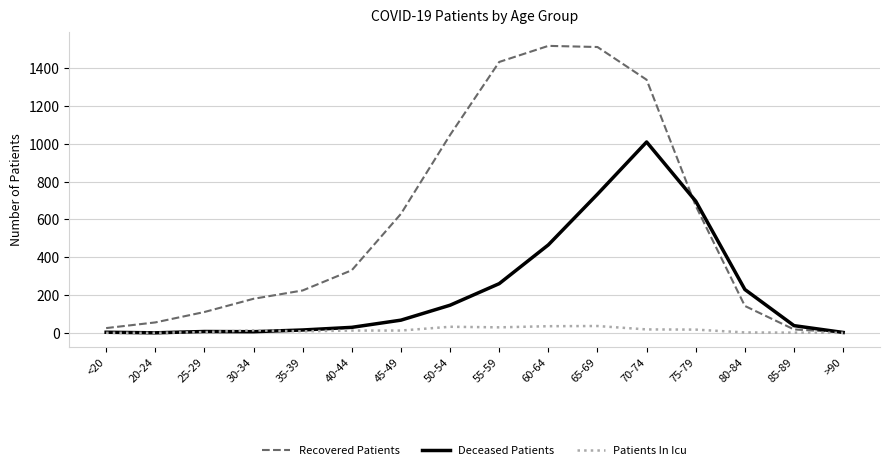

What is the greatest value displayed?

1517